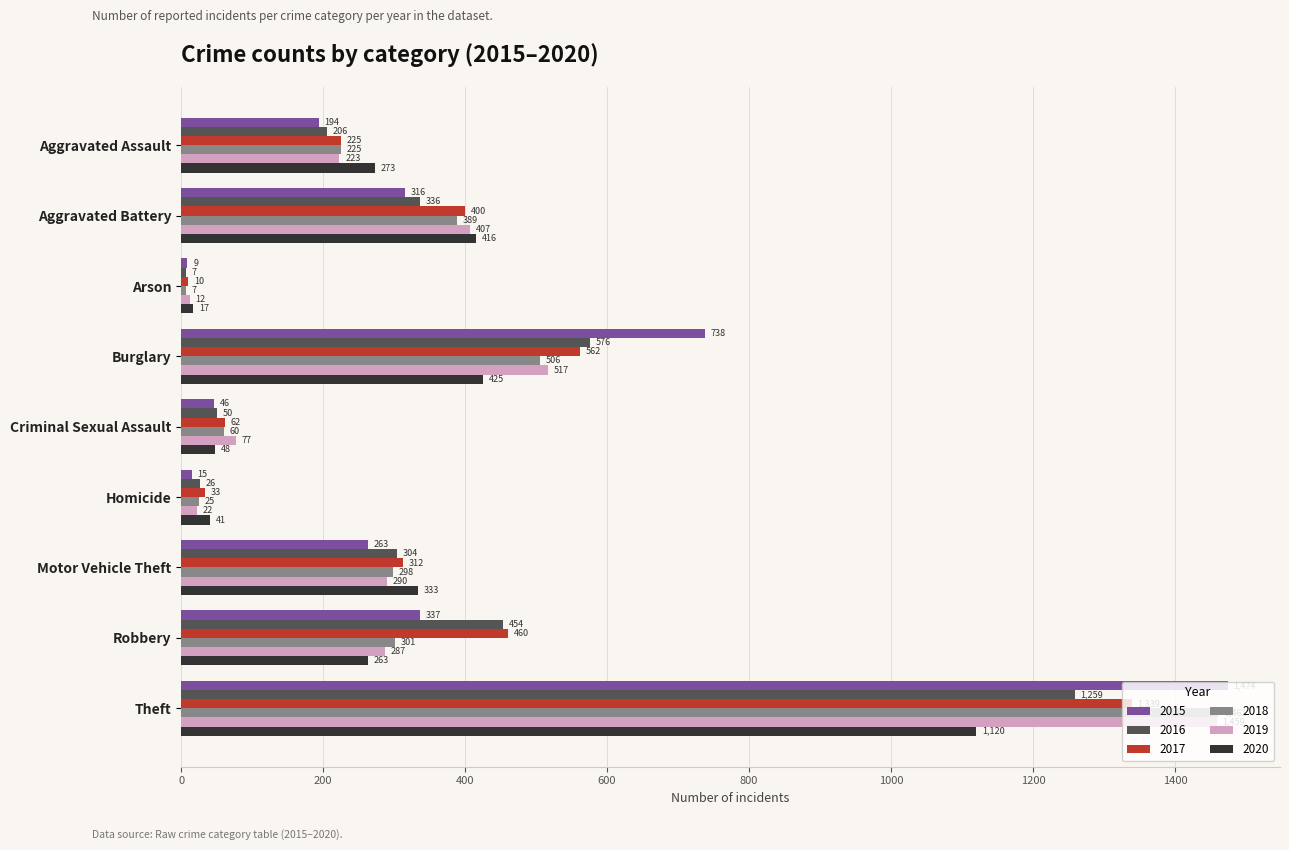

Which series has the widest spread of values?

2015